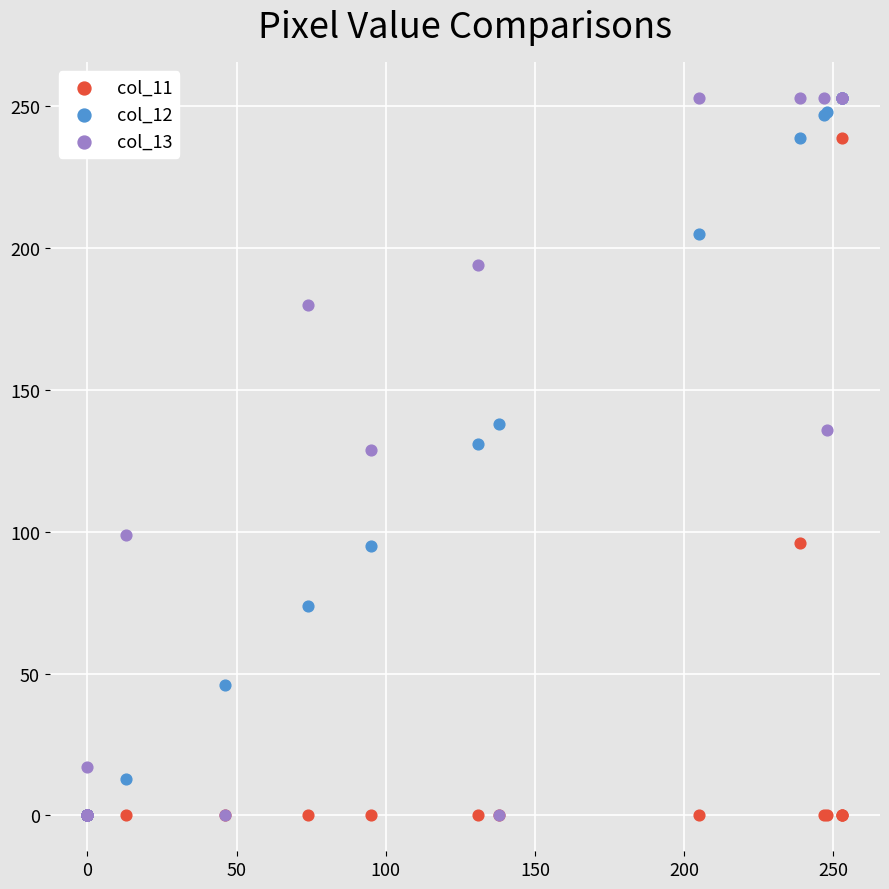

What are all the series names shown in the legend?

col_11, col_12, col_13